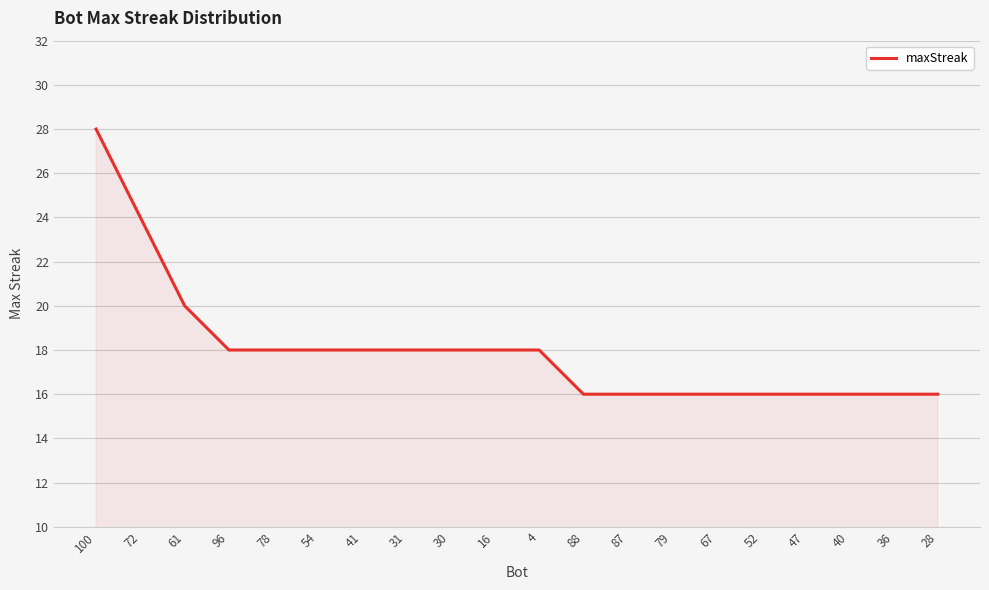

What is the minimum value shown in the chart?

16